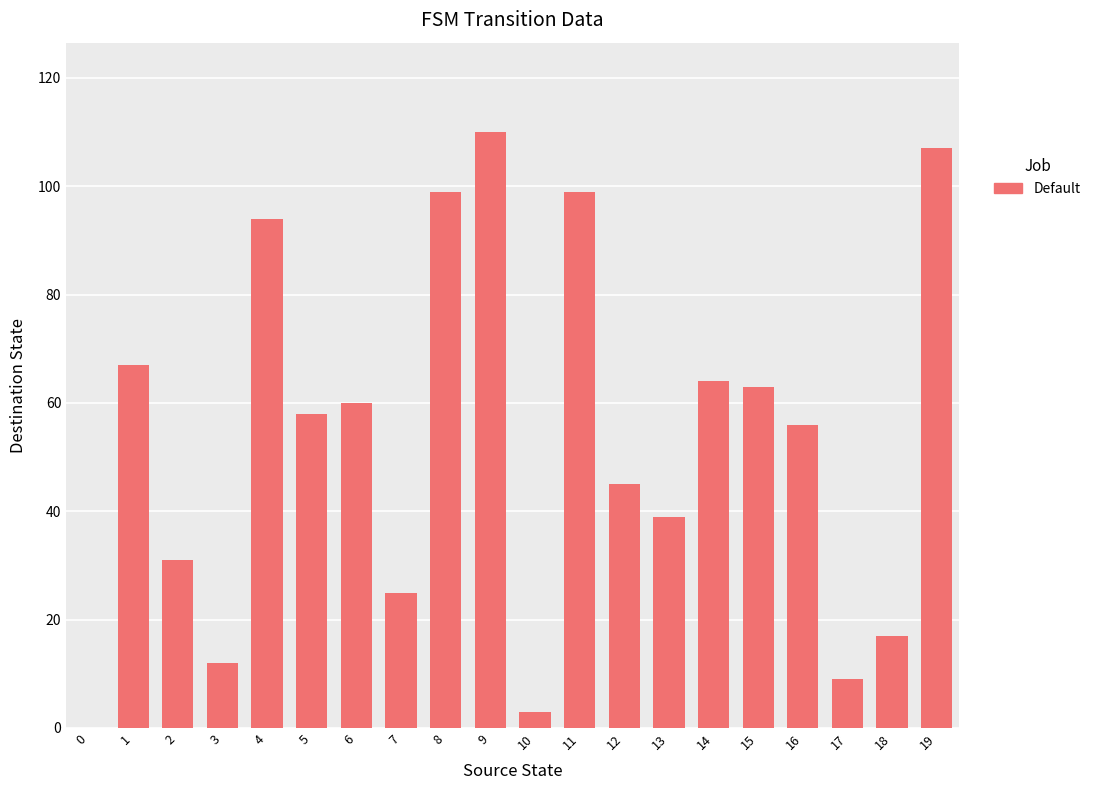

Is it true that the value at 8 is 31?

False